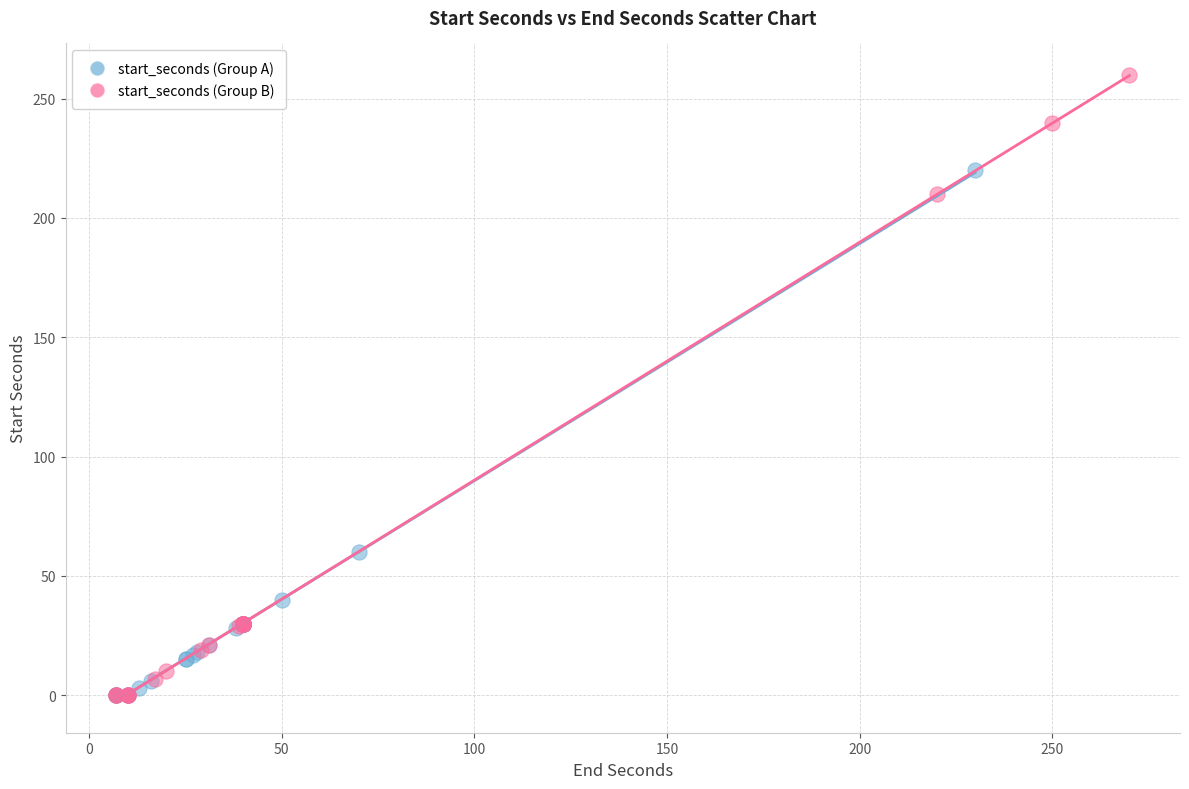

Which series reaches the maximum Y coordinate?

start_seconds (Group B)